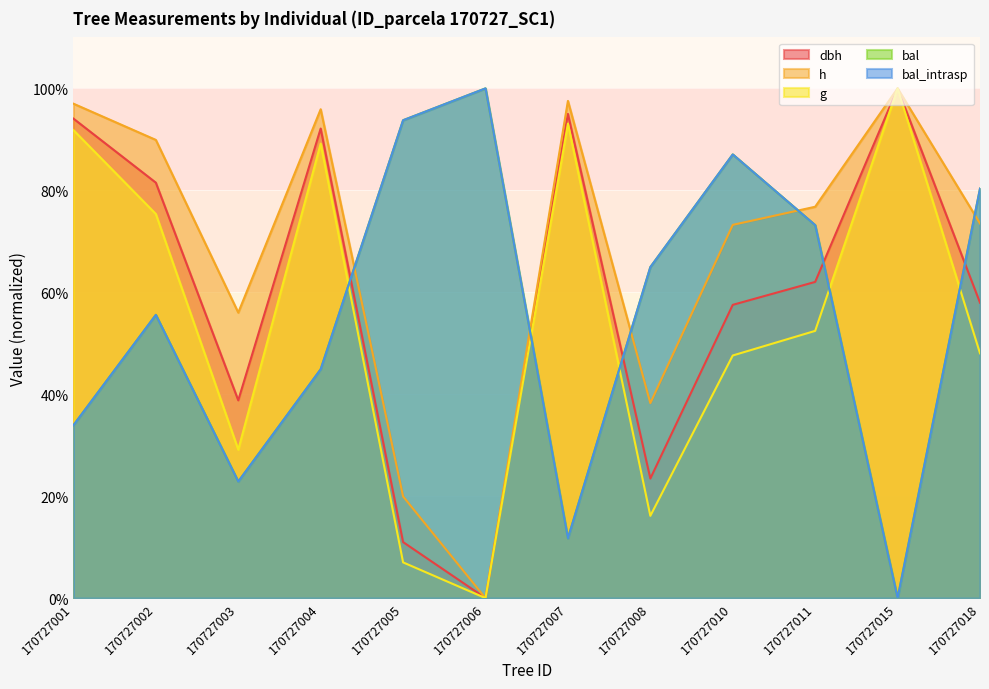

Between 170727018 and 170727004, which is larger?

170727004